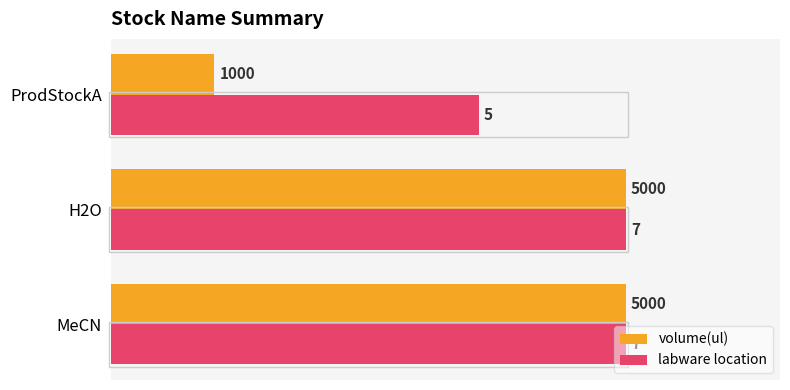

What are all the series names shown in the legend?

volume(ul), labware location